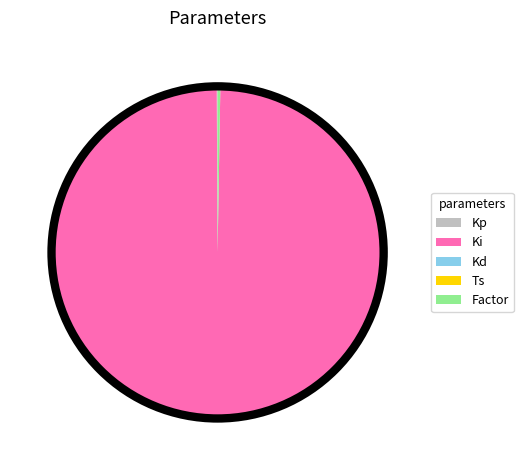

Is it true that Ki is 100% of the pie?

True